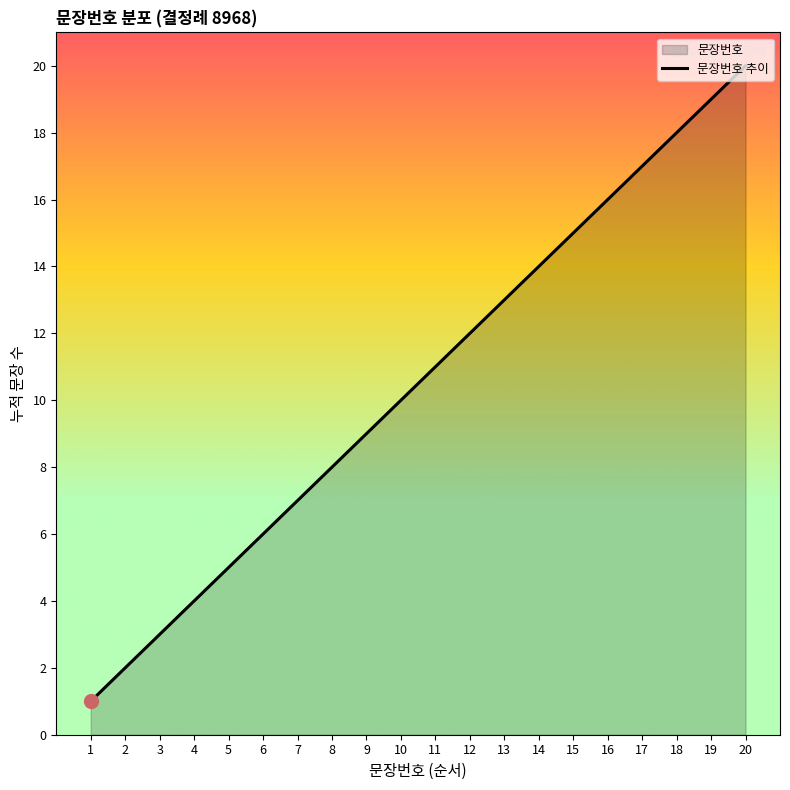

List the labels in order of value, largest first.

20, 19, 18, 17, 16, 15, 14, 13, 12, 11, 10, 9, 8, 7, 6, 5, 4, 3, 2, 1